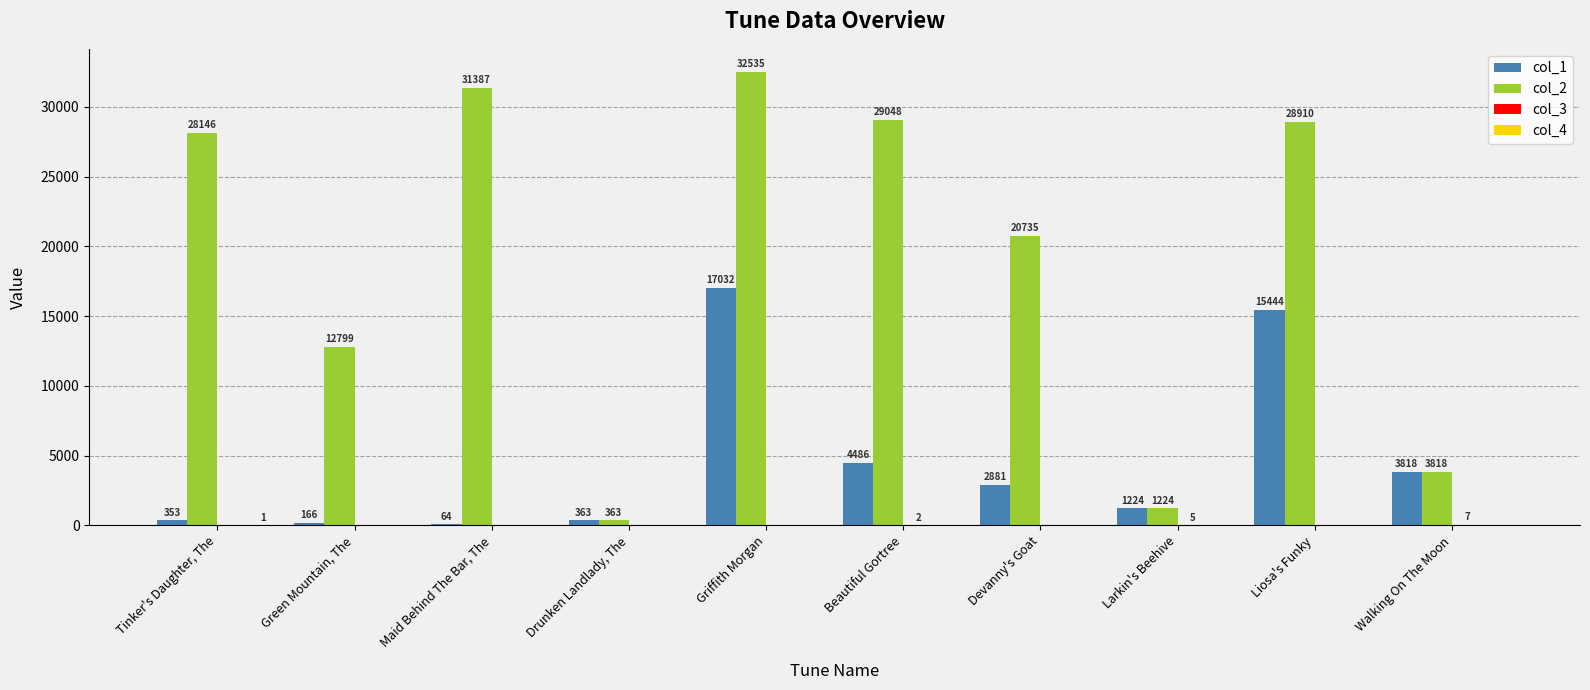

What is the greatest value displayed?

32535